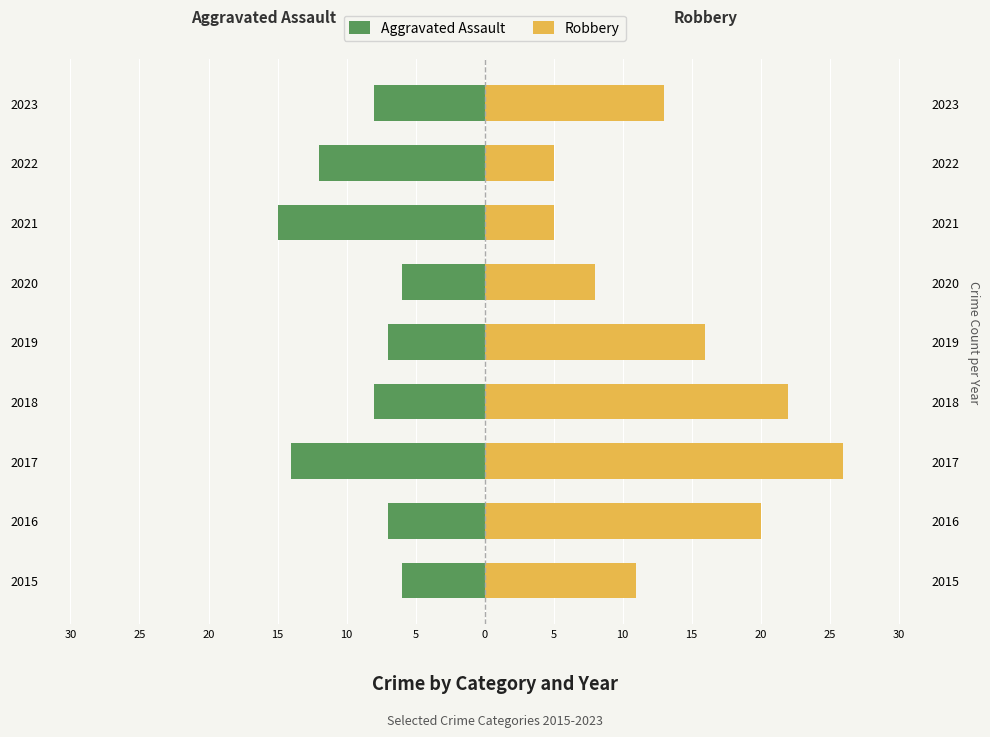

What is the value of the Aggravated Assault bar at the 5th from the left?

-7